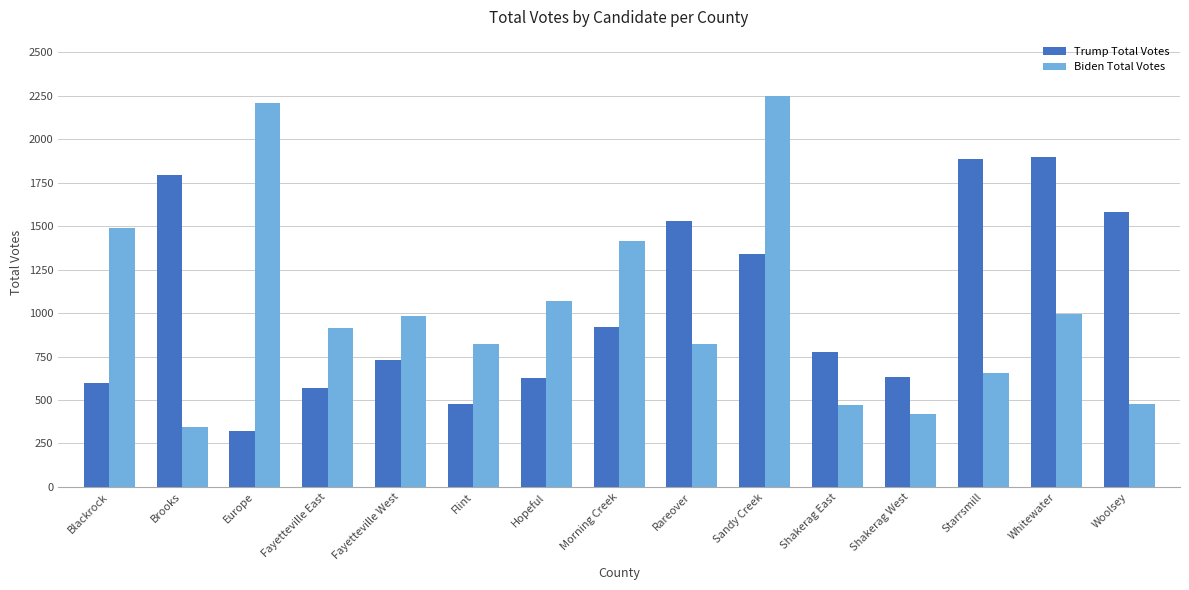

What is the difference between the maximum and minimum values in the Biden Total Votes series?

1909